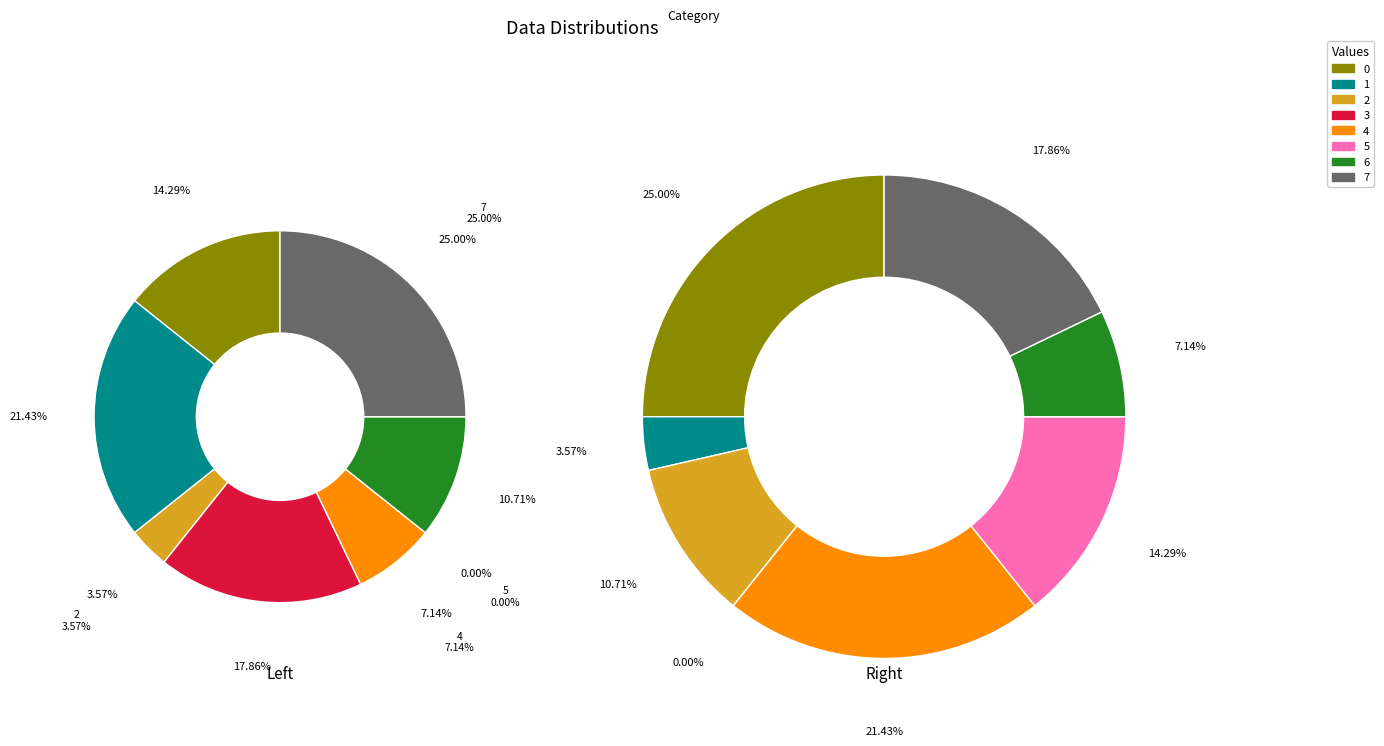

True or false: 3 accounts for 25% of the total.

False